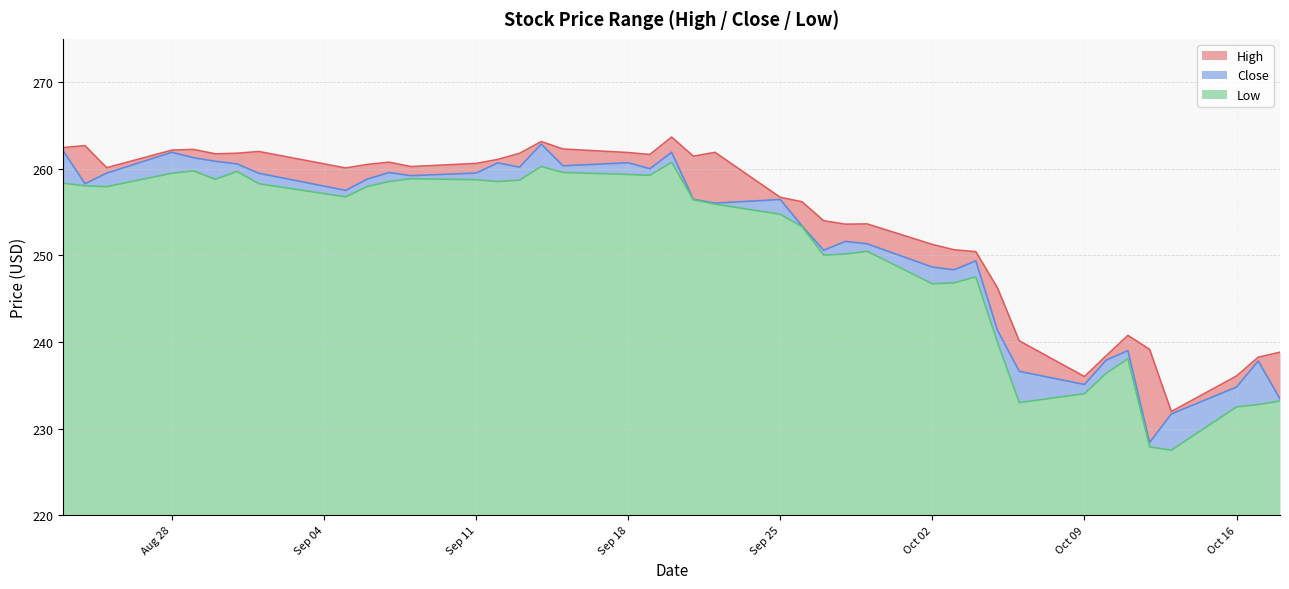

What is the total value across all series at 2023-10-17?

708.8